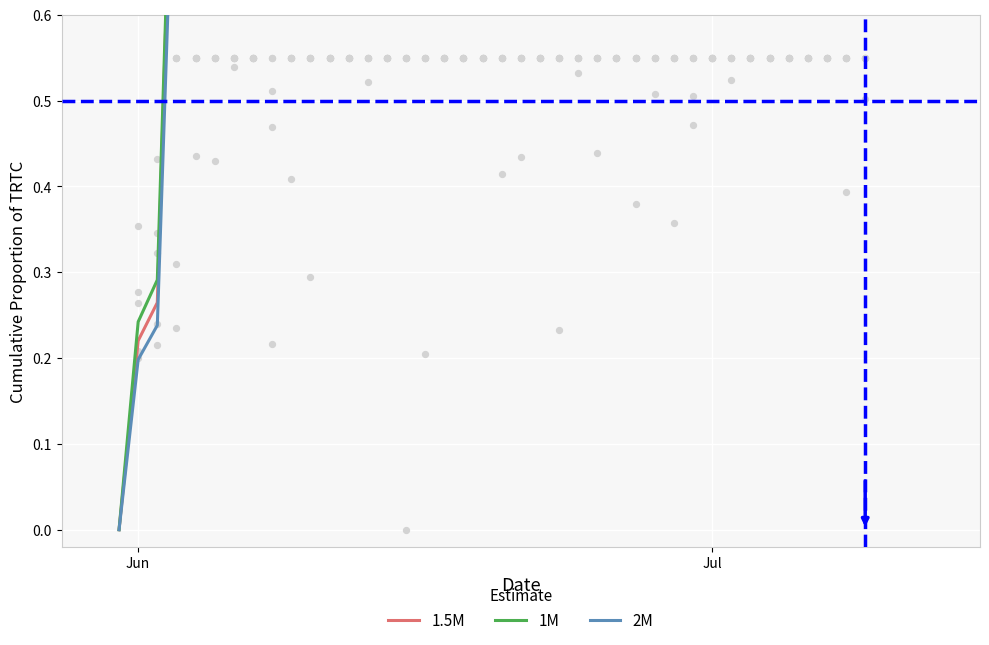

Which series has the largest total across all categories?

1M